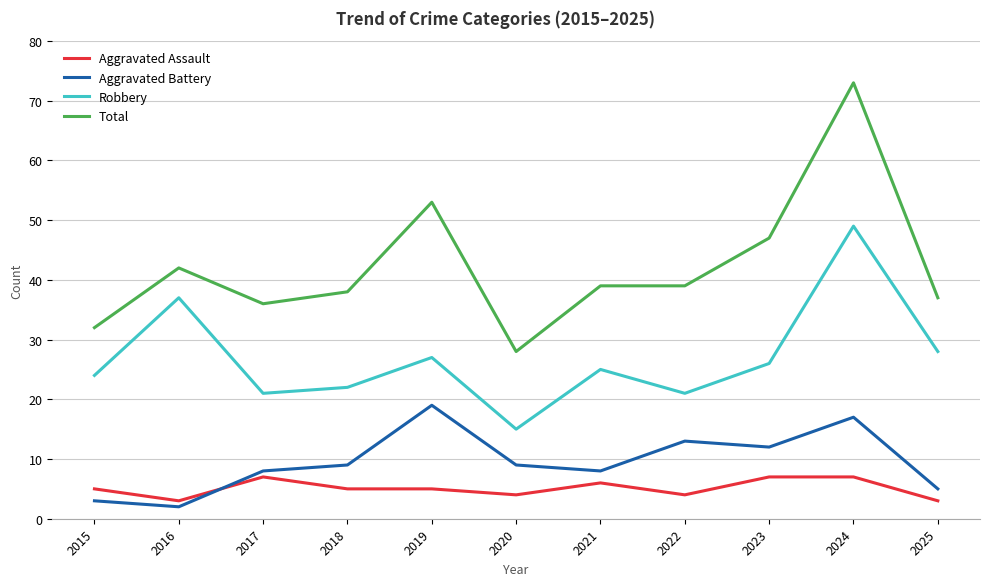

At which label does Robbery first exceed 25?

2016